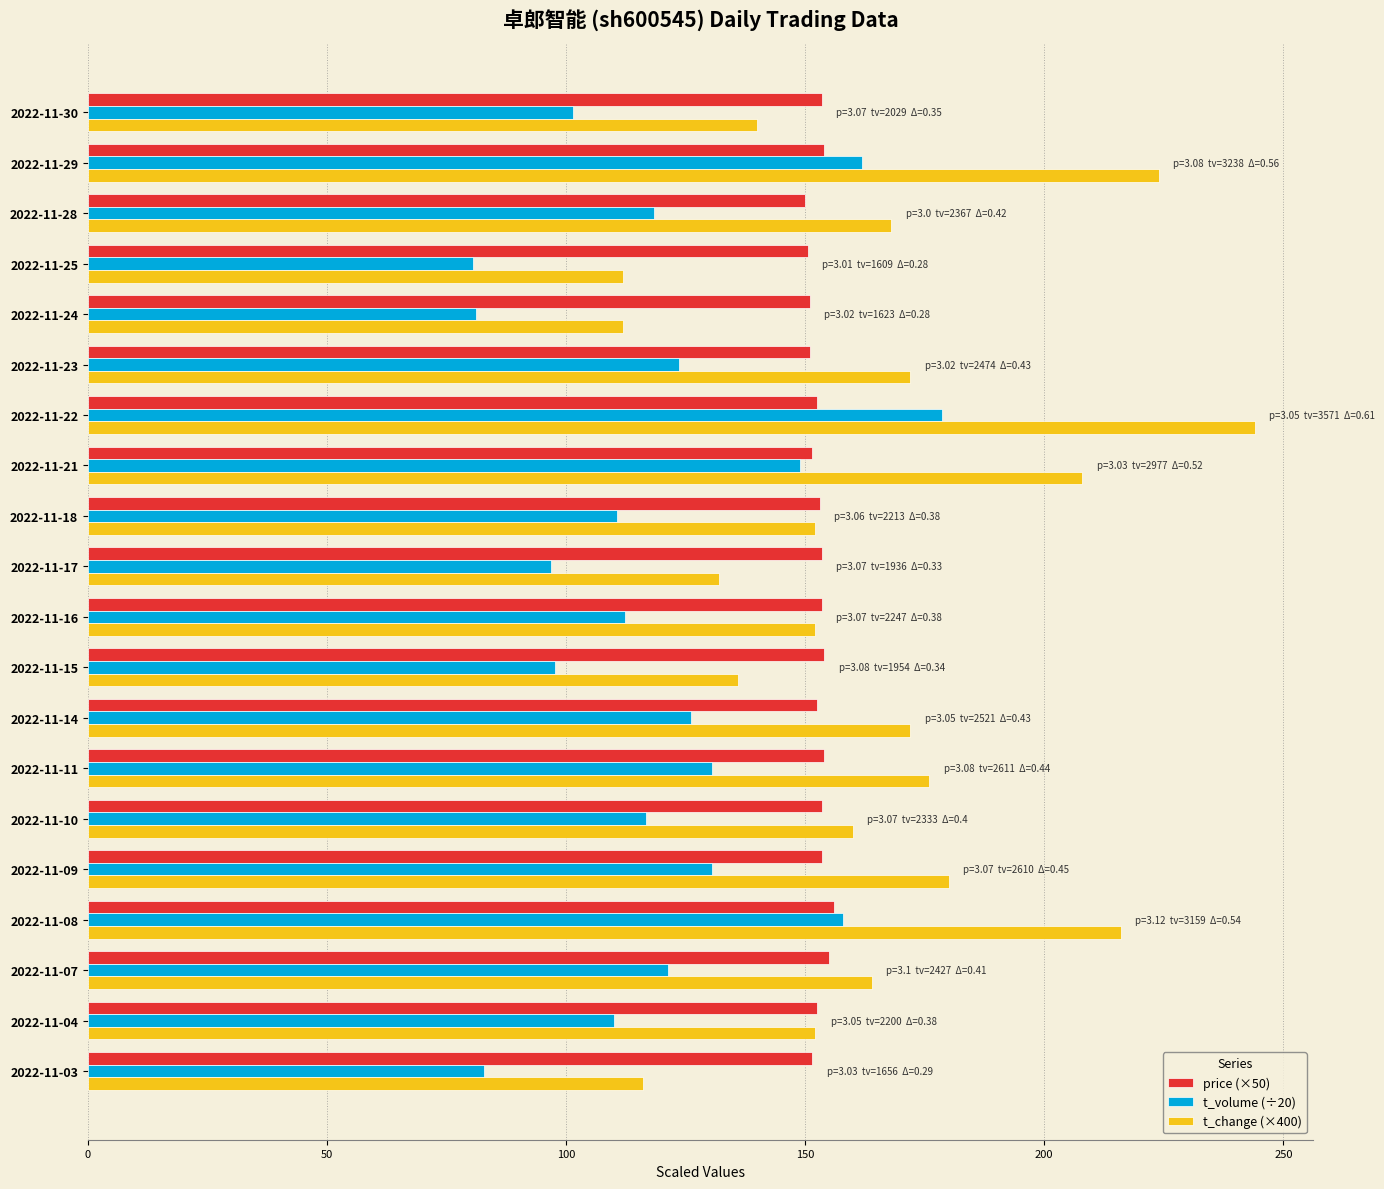

What is the highest value of the t_change (×400) series?

244.0